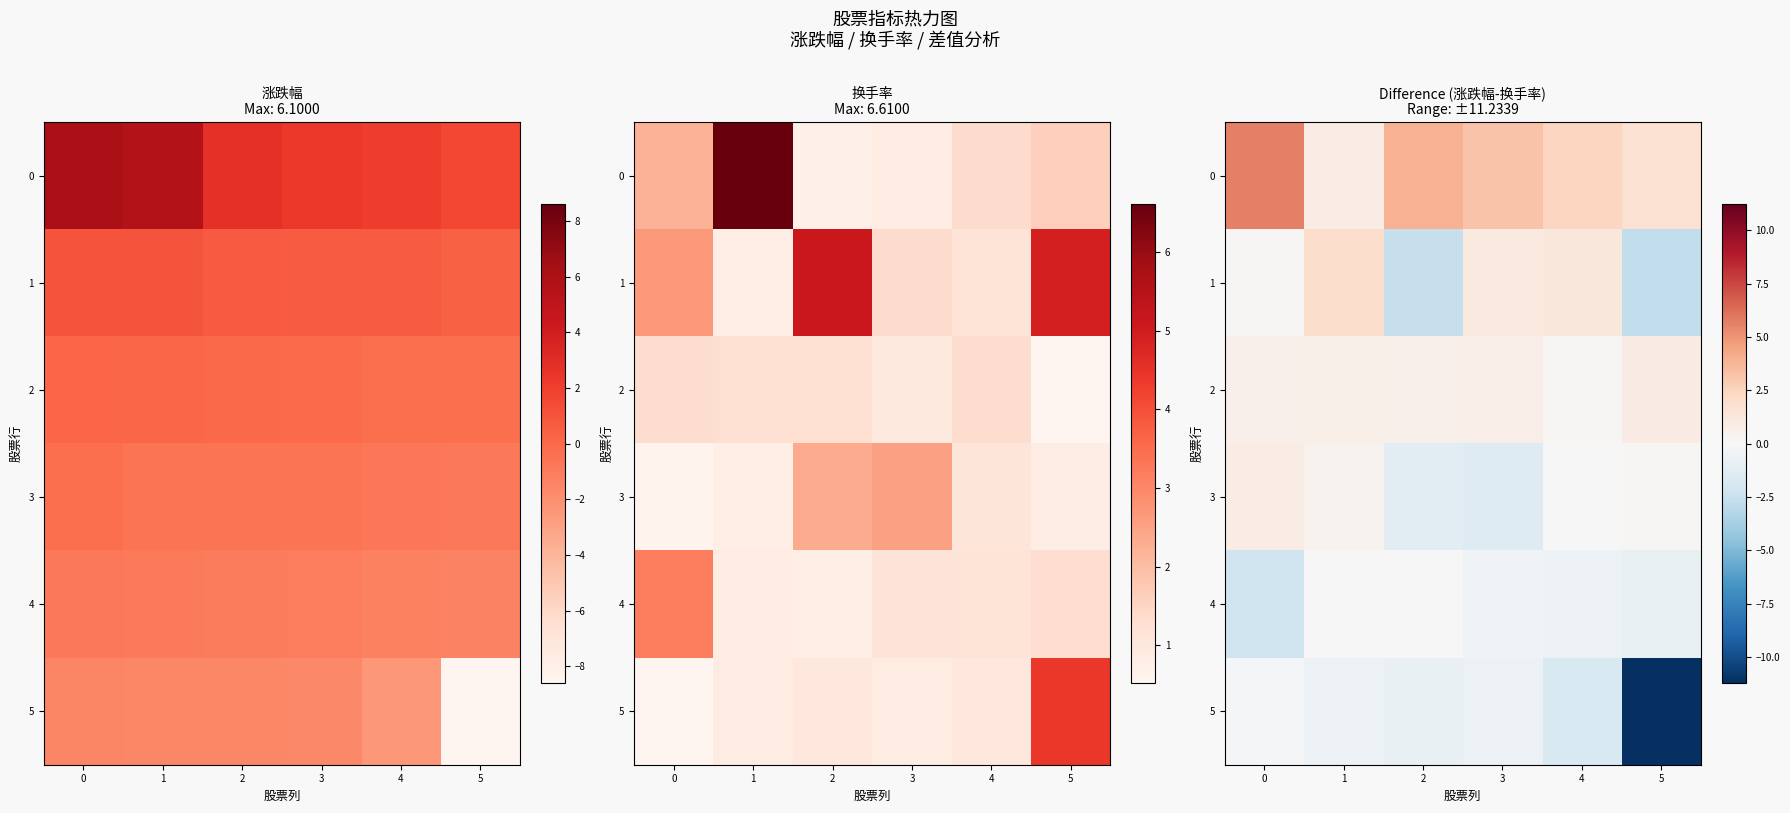

Rank the categories by 5 value from highest to lowest.

0, 1, 3, 2, 4, 5